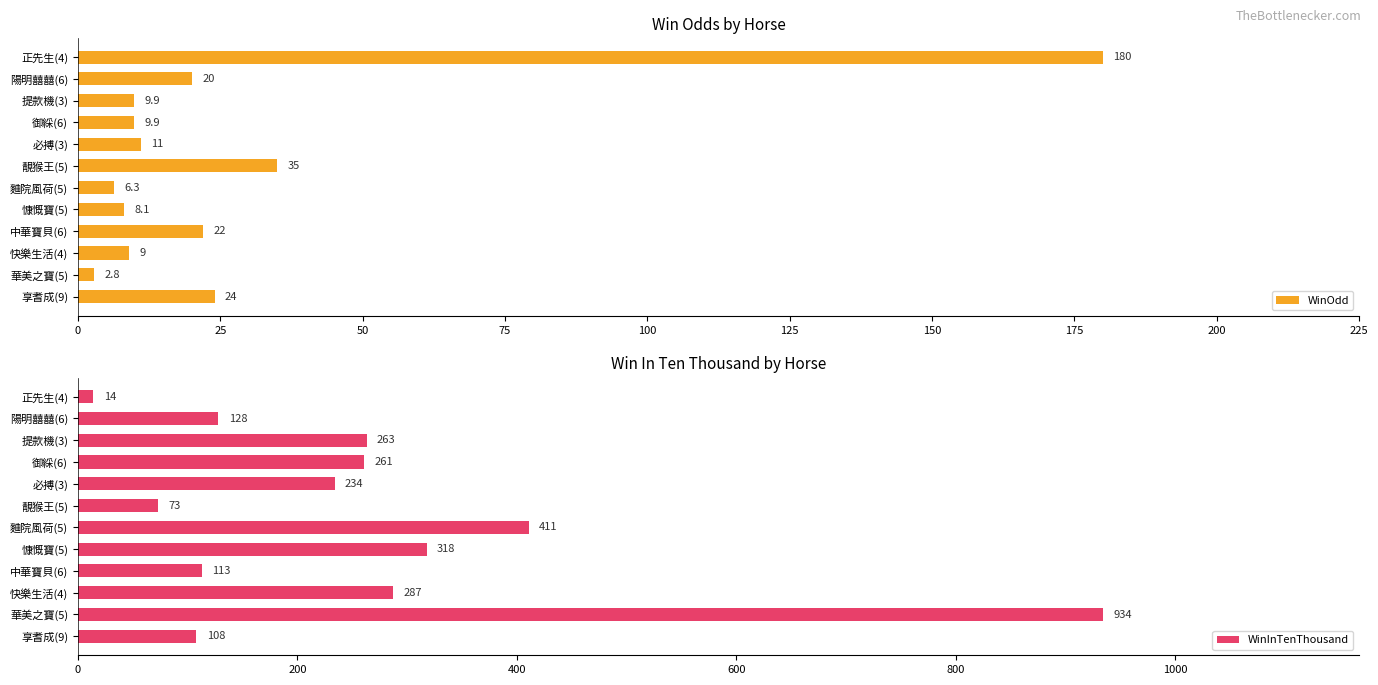

What are all the series names shown in the legend?

WinOdd, WinInTenThousand